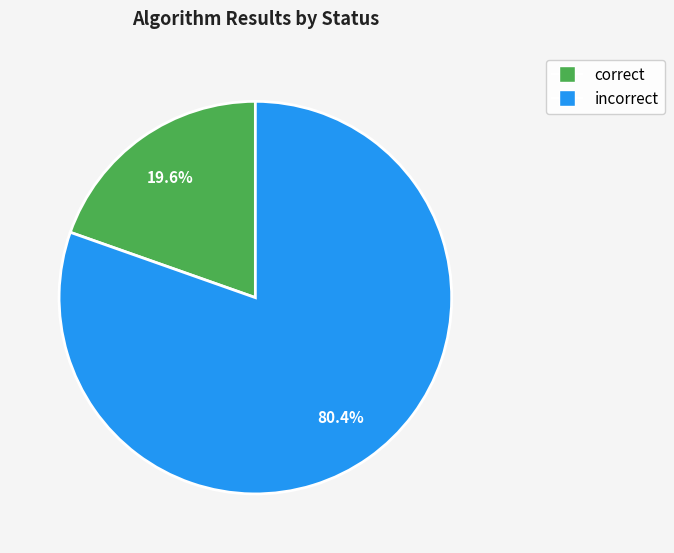

Count the number of slices in the pie.

2